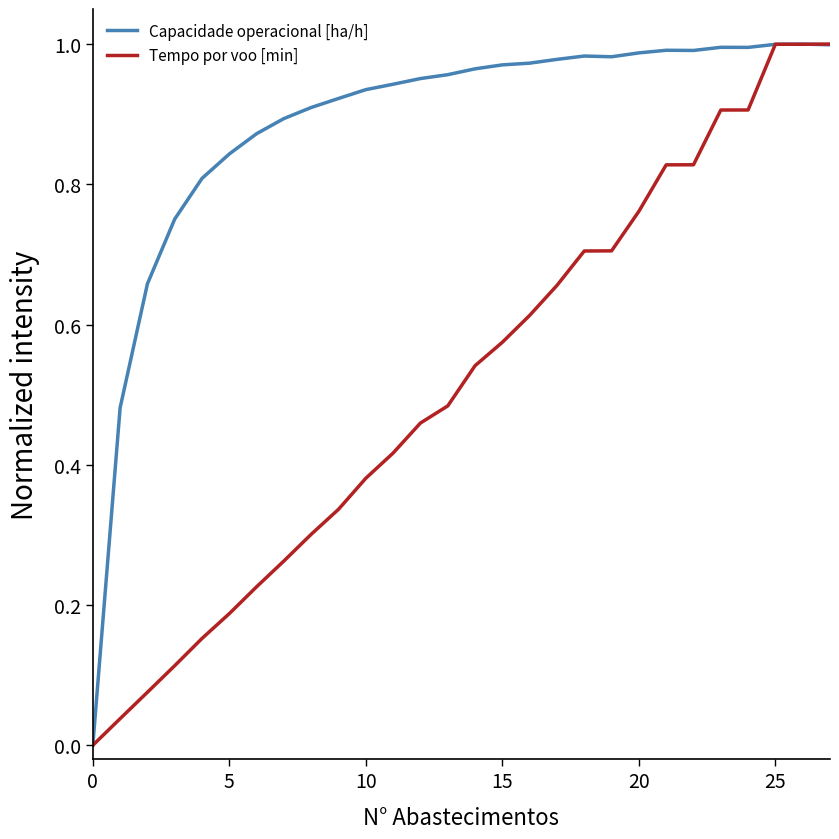

Which series ends up on top after the final intersection of Capacidade operacional [ha/h] and Tempo por voo [min]?

Tempo por voo [min]